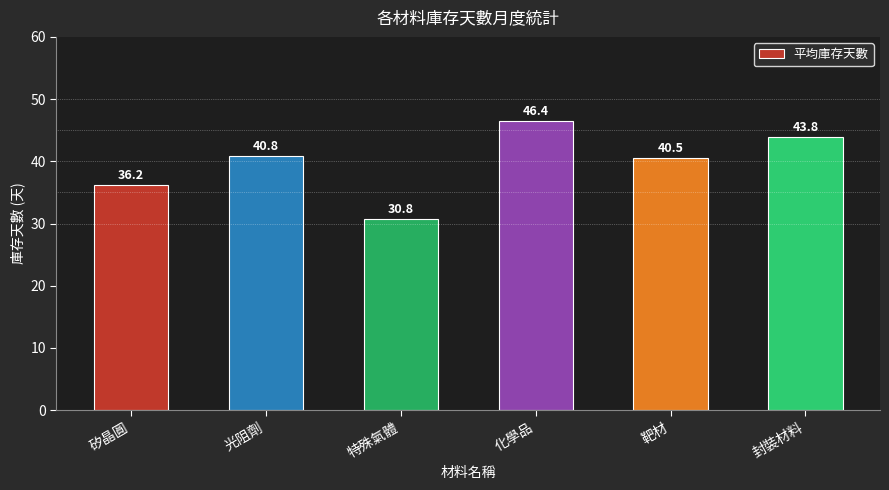

Is it true that the value at 靶材 is 17.2?

False